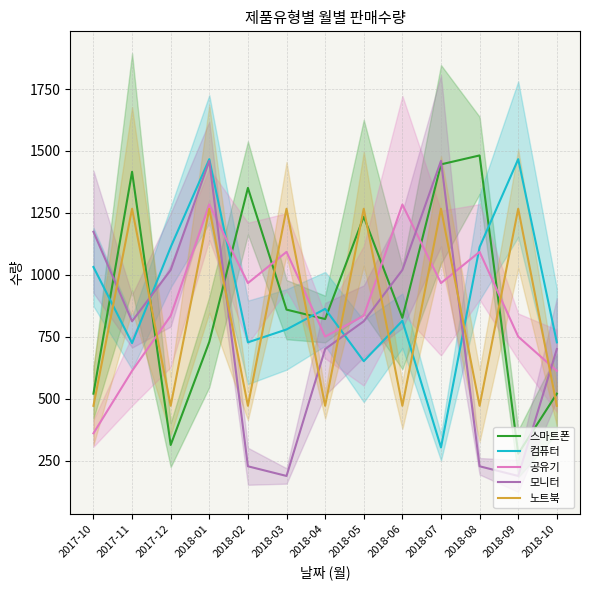

Which series has the largest range (max minus min)?

모니터